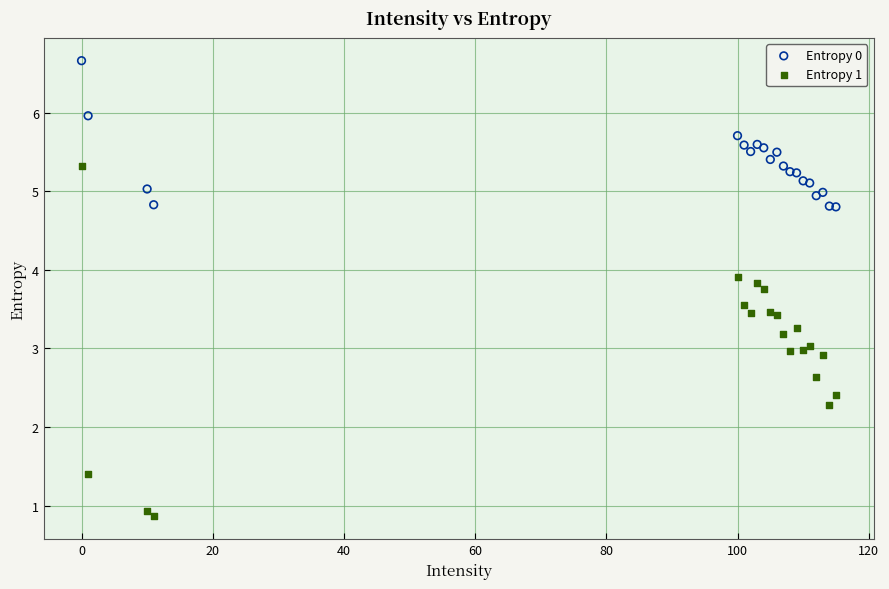

Which series has the largest Y range (max minus min)?

Entropy 1